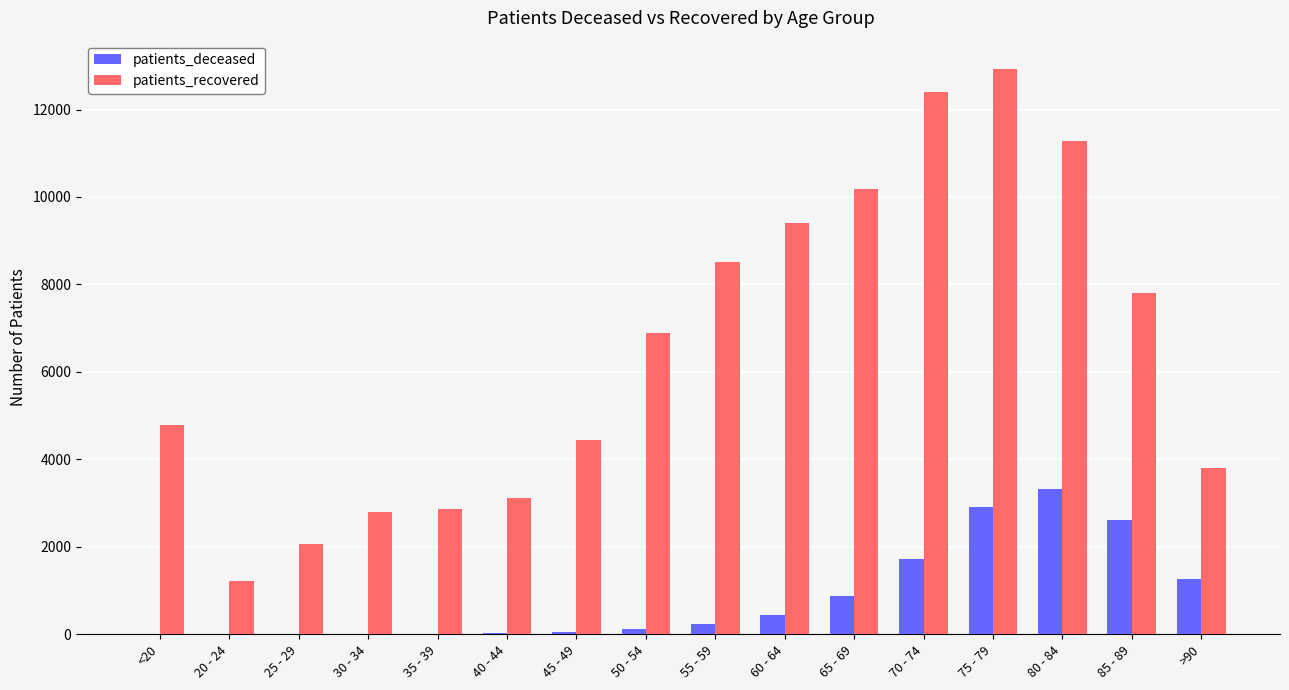

Which series has the widest spread of values?

patients_recovered